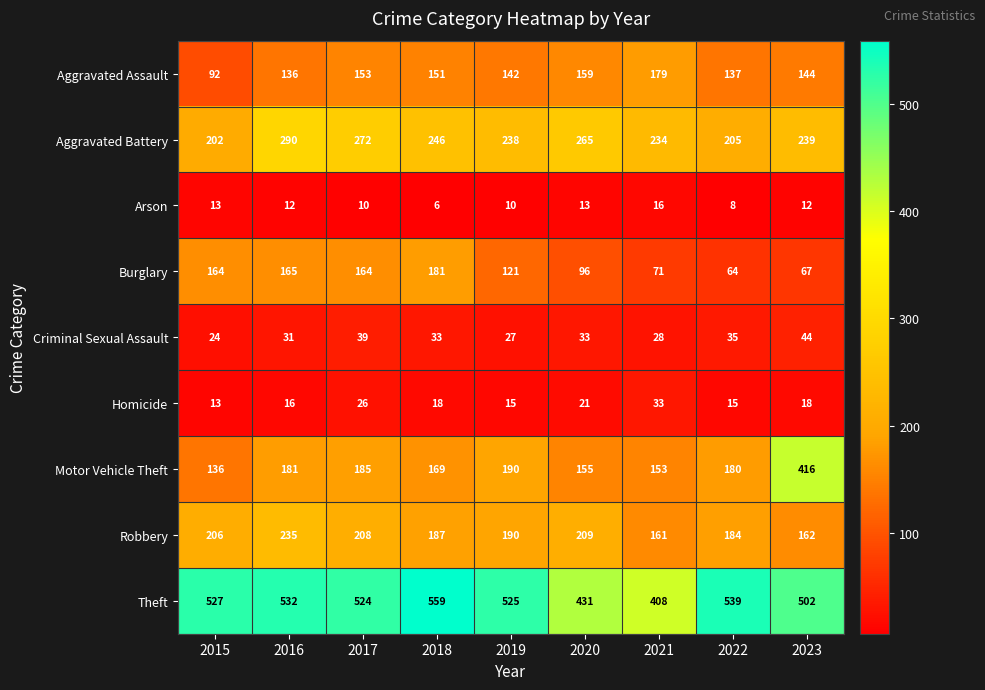

Rank the series at 2018 from highest to lowest value.

Theft, Aggravated Battery, Robbery, Burglary, Motor Vehicle Theft, Aggravated Assault, Criminal Sexual Assault, Homicide, Arson